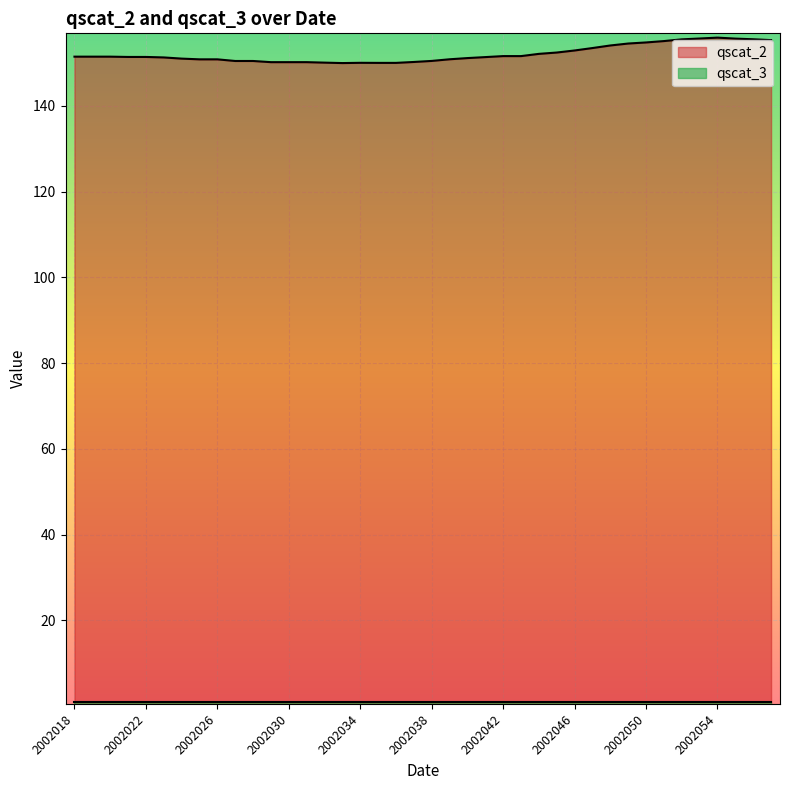

True or false: there are more than 1 points higher than both neighbors.

True